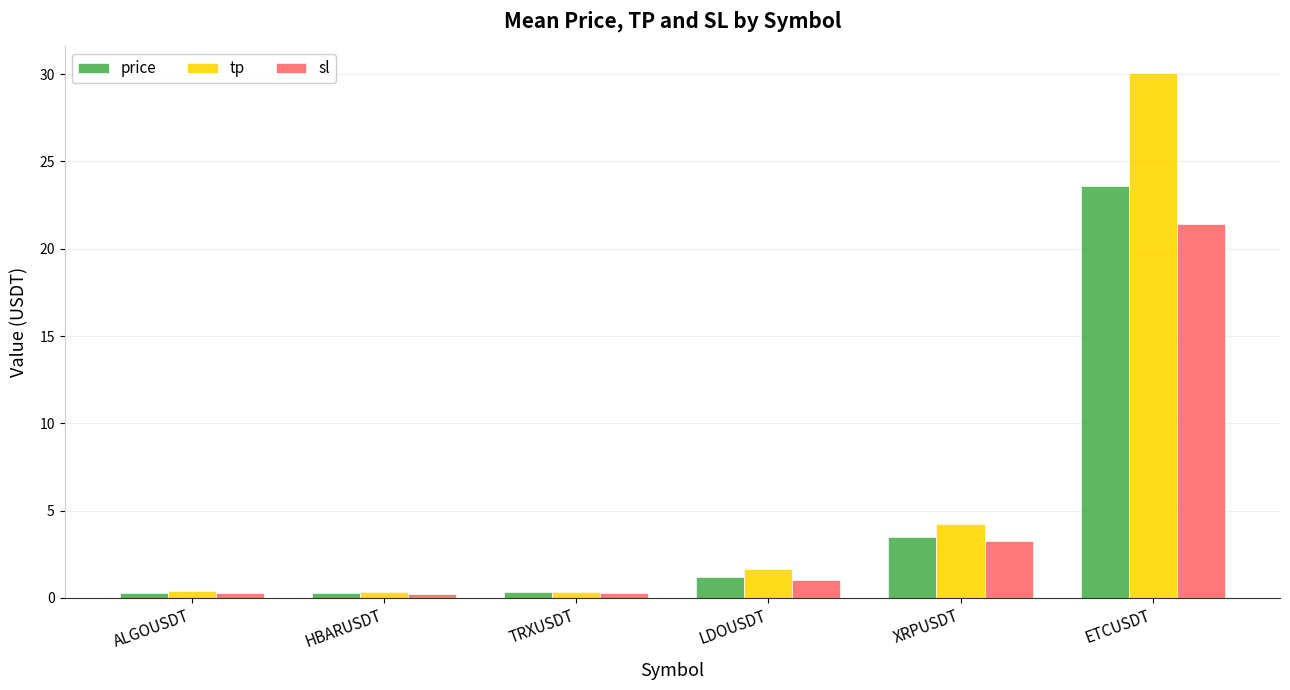

Which series has the largest range (max minus min)?

tp